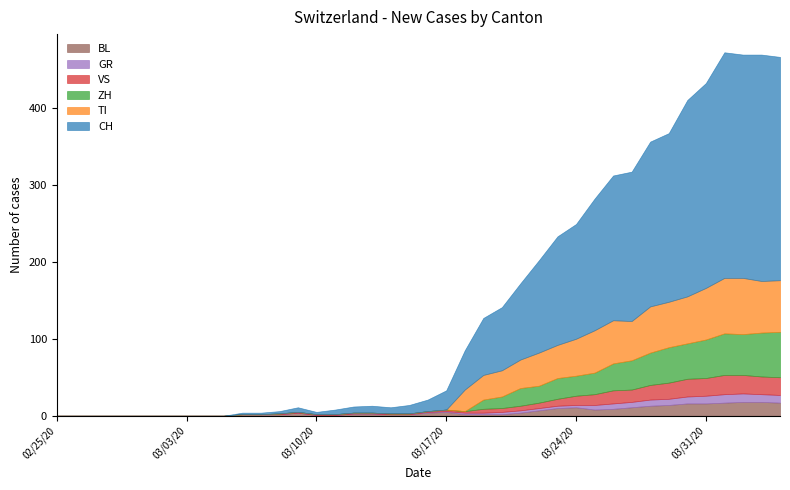

True or false: BL and CH cross at least once.

False